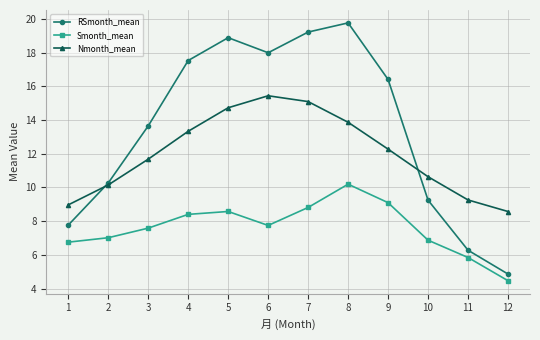

The value of Nmonth_mean at 12 is 12.2. True or false?

False